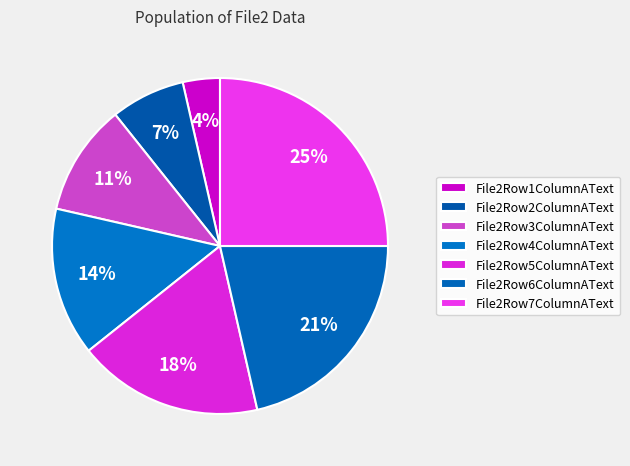

Count the number of slices in the pie.

7